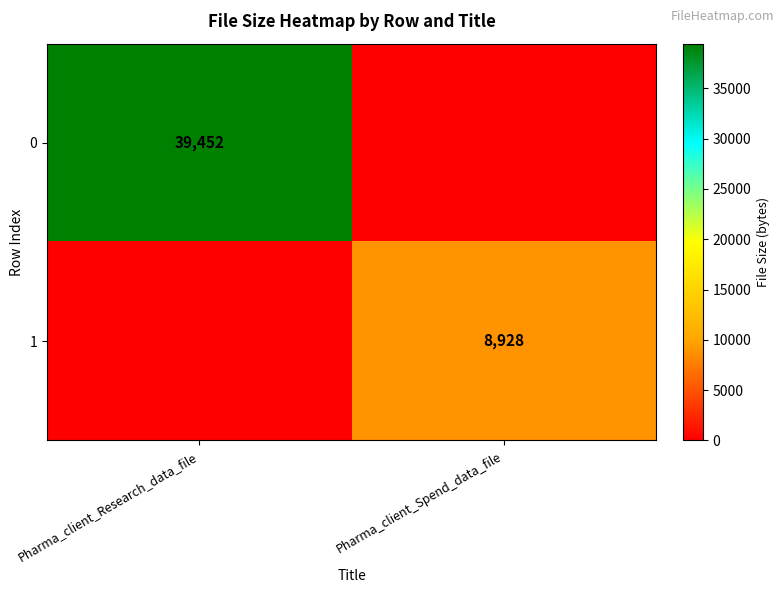

The value of 1 at Pharma_client_Spend_data_file is 14587. True or false?

False